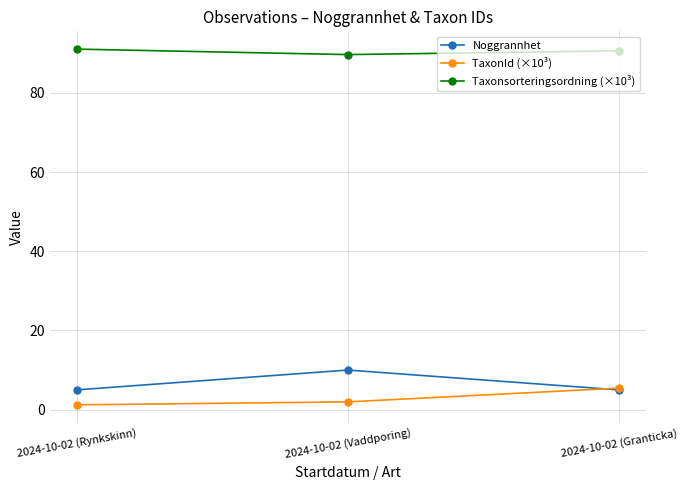

True or false: Noggrannhet has a value of 16.3 at 2024-10-02 (Vaddporing).

False